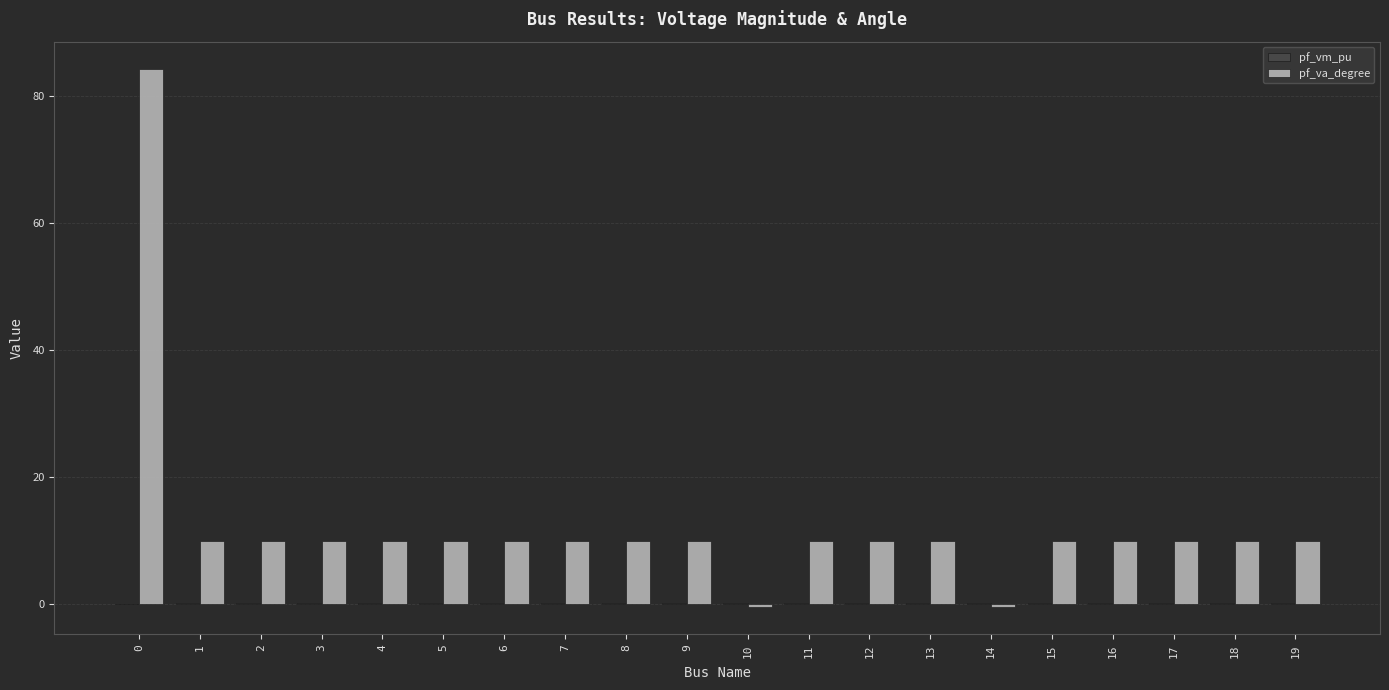

The pf_va_degree series shows 16.4 at 5. True or false?

False